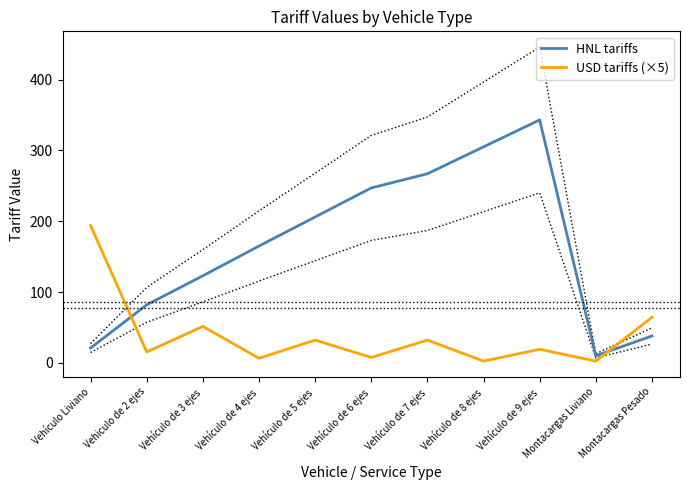

The HNL tariffs series shows 206.0 at Vehículo de 5 ejes. True or false?

True